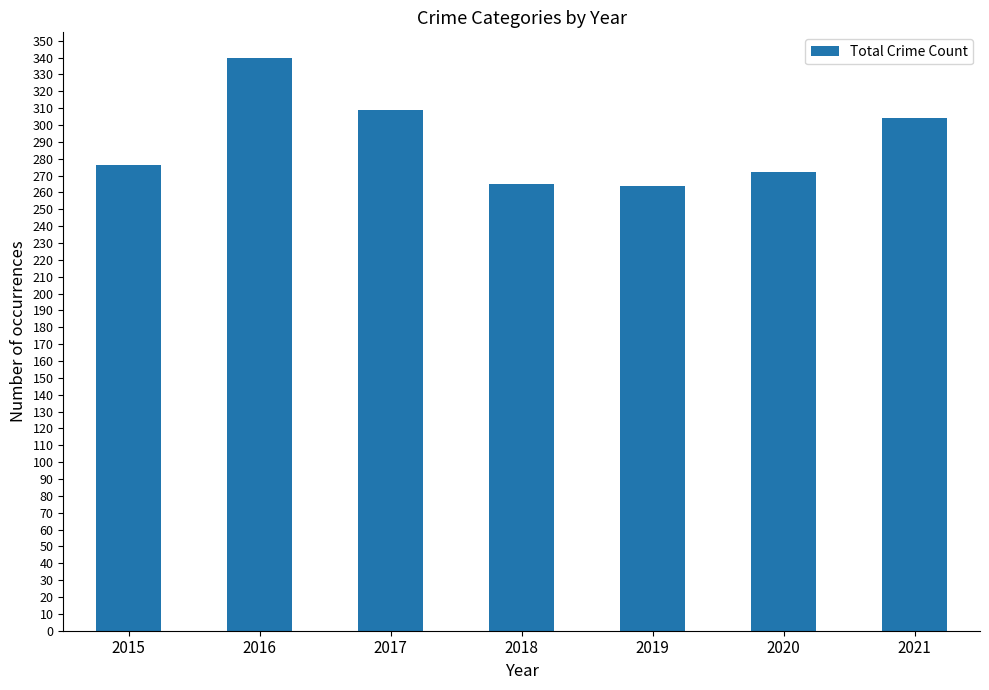

Is it true that the value at 2019 is 264?

True